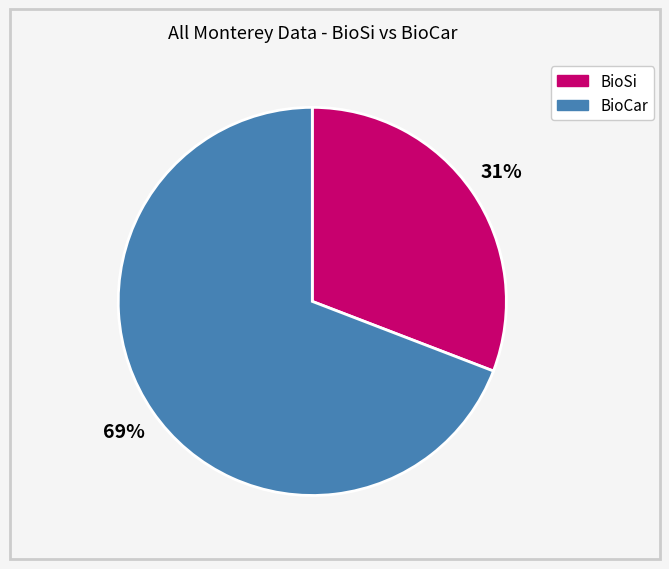

Combined, do BioSi and BioCar account for over 50%?

Yes